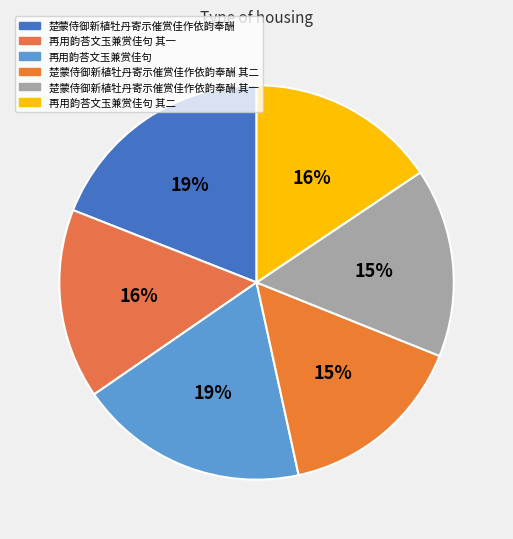

To the nearest percent, what portion does 楚蒙侍御新植牡丹寄示催赏佳作依韵奉酬 其一 represent?

15%